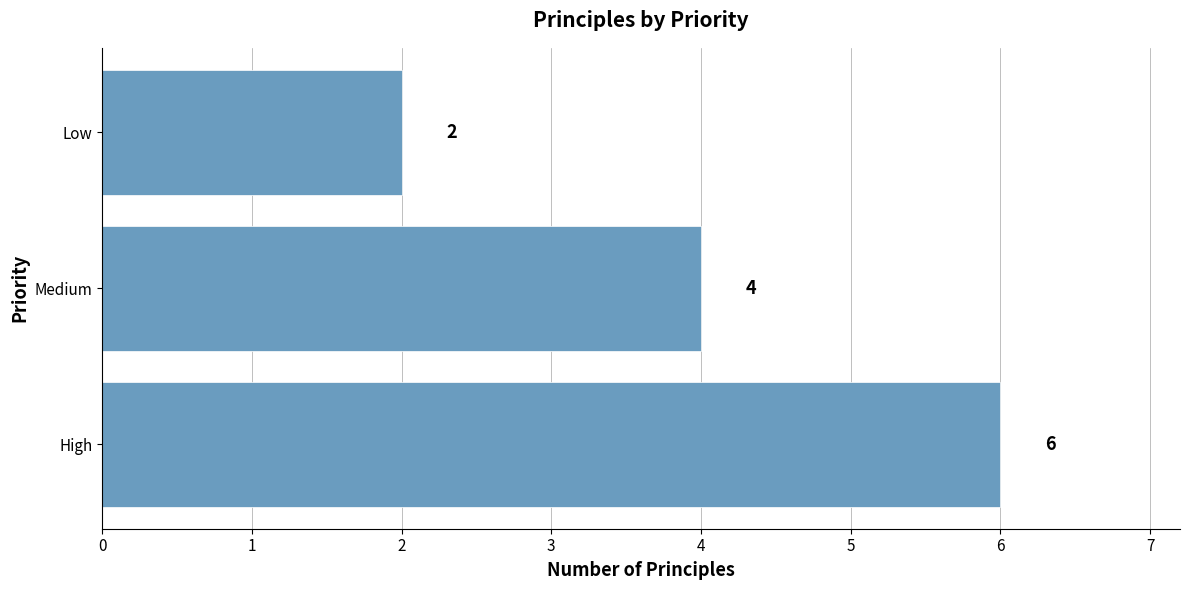

What is the sum of all values?

12